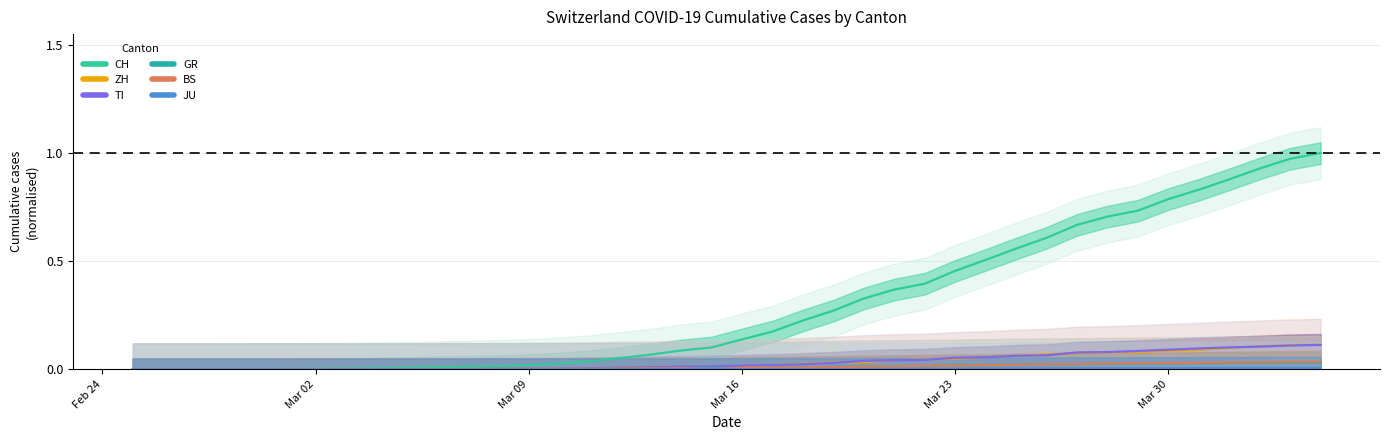

True or false: CH and ZH intersect in this chart.

False